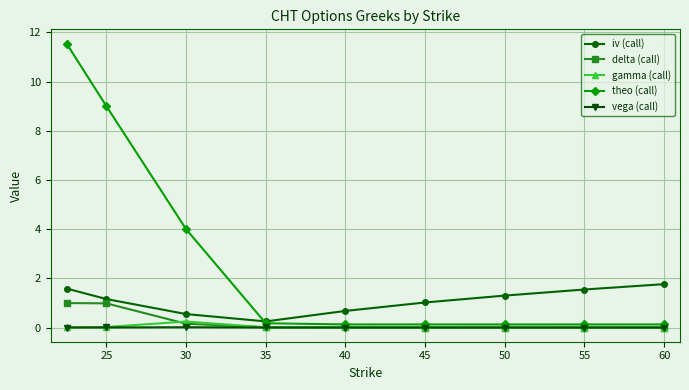

What are all the series names shown in the legend?

iv (call), delta (call), gamma (call), theo (call), vega (call)